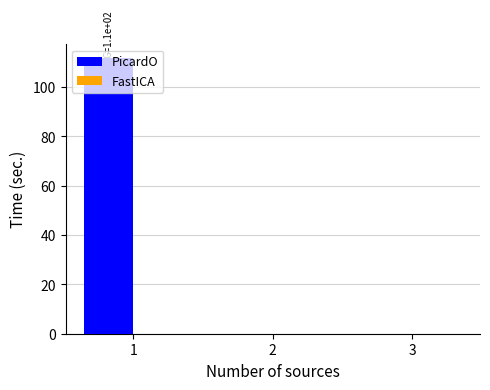

What is the maximum value shown in the chart?

111.8